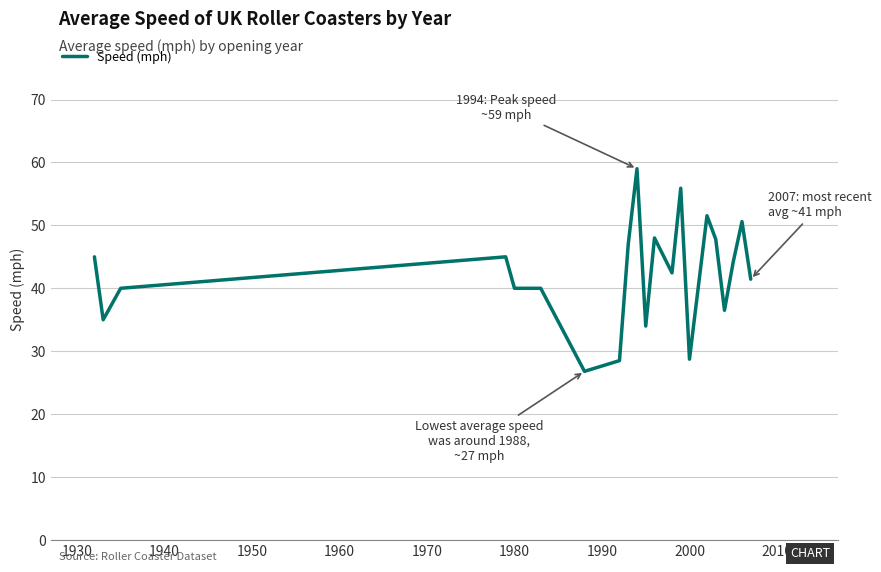

What is the difference between the maximum and minimum values?

32.2